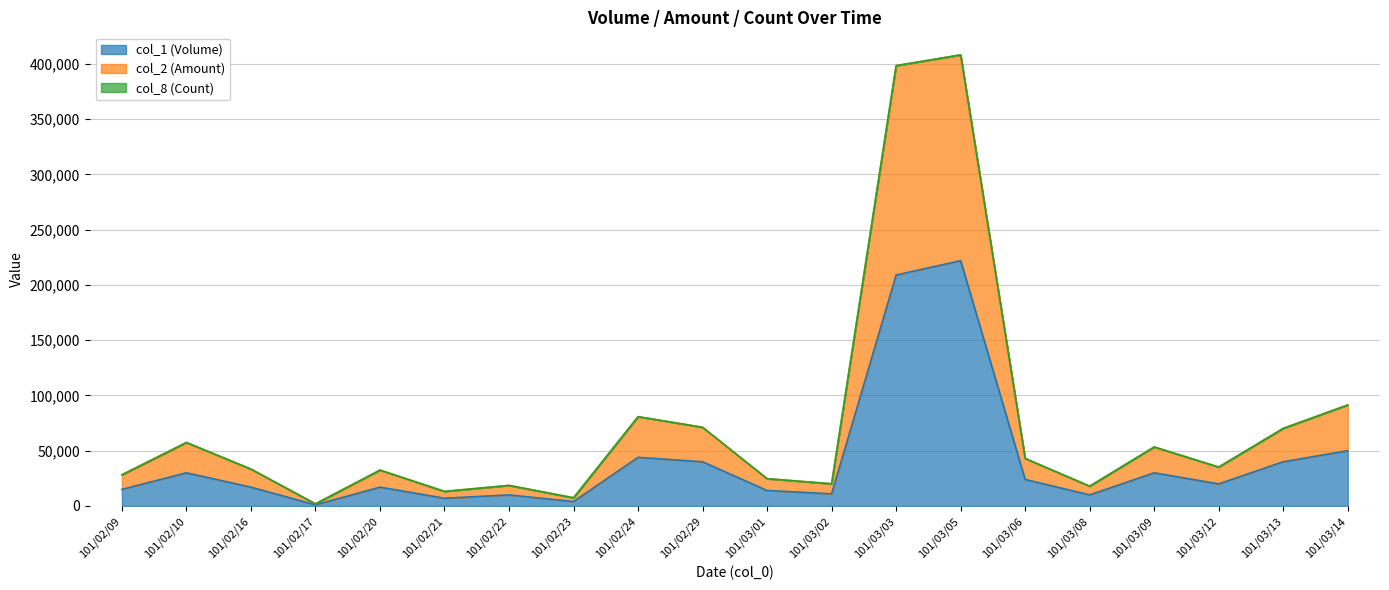

What is the sum of the col_1 (Volume) values at 101/02/20 and 101/03/12?

37000